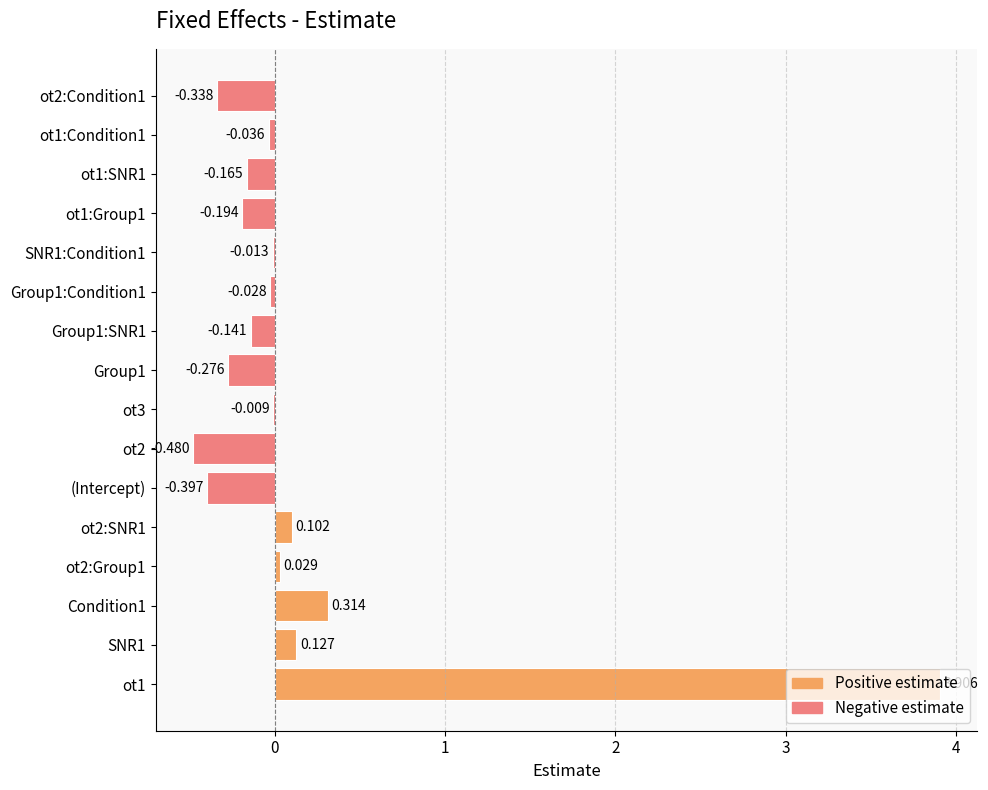

Which has a higher value, Condition1 or ot2:Condition1?

Condition1